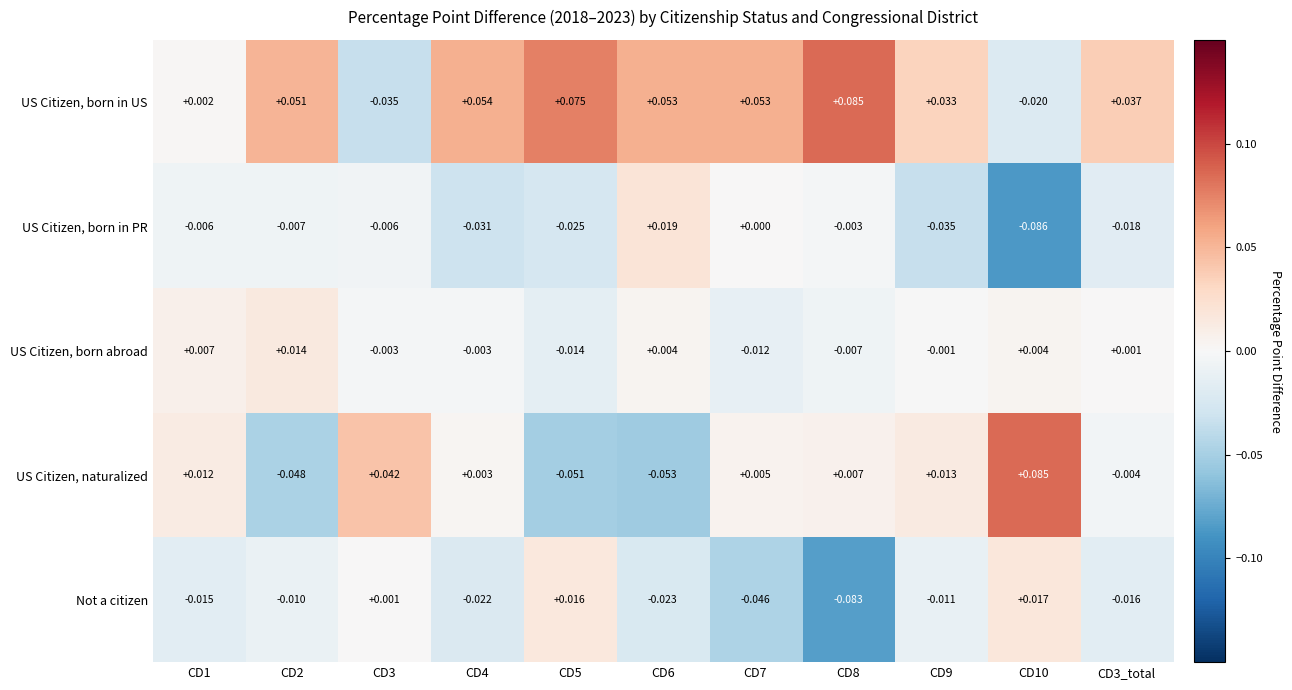

At CD2, list the series in order from smallest to largest.

US Citizen, naturalized, Not a citizen, US Citizen, born in PR, US Citizen, born abroad, US Citizen, born in US